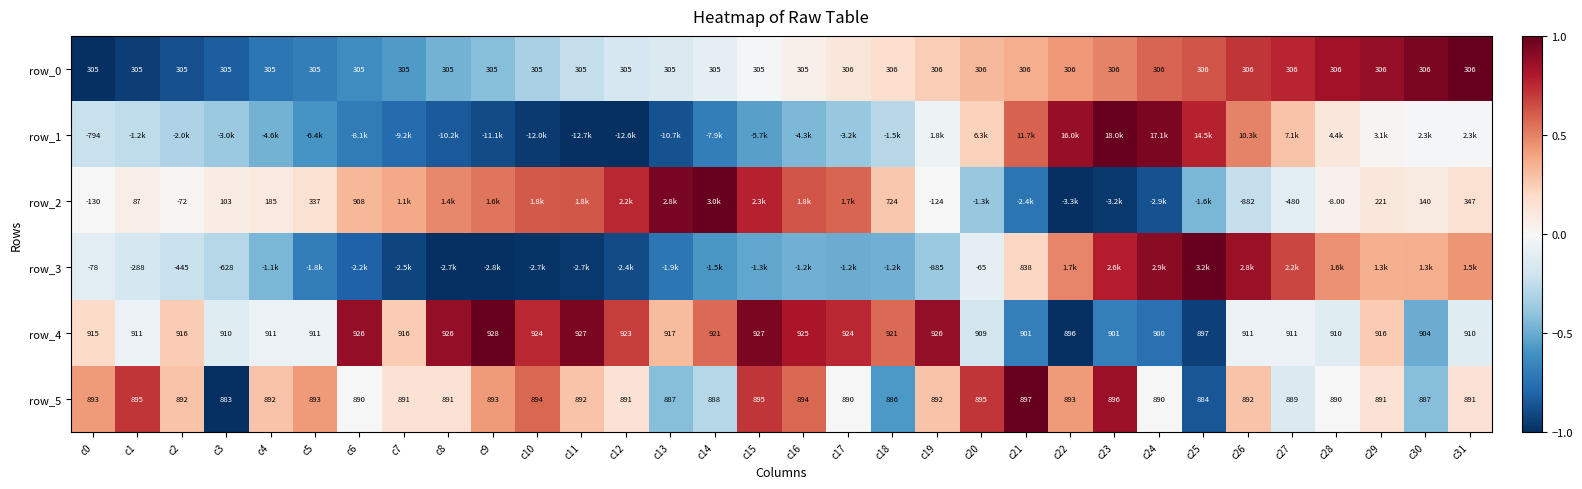

Reading left to right, what are all the values shown in this chart?

row_0: -1.0	-0.9	-0.9	-0.8	-0.7	-0.7	-0.6	-0.6	-0.5	-0.4	-0.3	-0.2	-0.2	-0.1	-0.1	-0.0	0.1	0.1	0.2	0.2	0.3	0.4	0.4	0.5	0.6	0.6	0.7	0.8	0.8	0.9	0.9	1.0
row_1: -0.2	-0.3	-0.3	-0.4	-0.5	-0.6	-0.7	-0.8	-0.8	-0.9	-1.0	-1.0	-1.0	-0.9	-0.7	-0.5	-0.5	-0.4	-0.3	-0.1	0.2	0.6	0.9	1.0	0.9	0.8	0.5	0.3	0.1	0.0	-0.0	-0.0
row_2: 0.0	0.1	0.0	0.1	0.1	0.1	0.3	0.4	0.5	0.5	0.6	0.6	0.8	1.0	1.0	0.8	0.6	0.6	0.3	0.0	-0.4	-0.7	-1.0	-1.0	-0.9	-0.5	-0.2	-0.1	0.0	0.1	0.1	0.2
row_3: -0.1	-0.2	-0.2	-0.3	-0.5	-0.7	-0.8	-0.9	-1.0	-1.0	-1.0	-1.0	-0.9	-0.7	-0.6	-0.5	-0.5	-0.5	-0.5	-0.4	-0.1	0.2	0.5	0.8	0.9	1.0	0.9	0.7	0.5	0.4	0.4	0.4
row_4: 0.2	-0.1	0.2	-0.1	-0.1	-0.1	0.9	0.2	0.9	1.0	0.8	0.9	0.7	0.3	0.6	0.9	0.8	0.8	0.6	0.9	-0.2	-0.7	-1.0	-0.7	-0.8	-0.9	-0.1	-0.1	-0.1	0.2	-0.5	-0.1
row_5: 0.4	0.7	0.3	-1.0	0.3	0.4	0.0	0.1	0.1	0.4	0.6	0.3	0.1	-0.4	-0.3	0.7	0.6	0.0	-0.6	0.3	0.7	1.0	0.4	0.9	0.0	-0.9	0.3	-0.1	0.0	0.1	-0.4	0.1